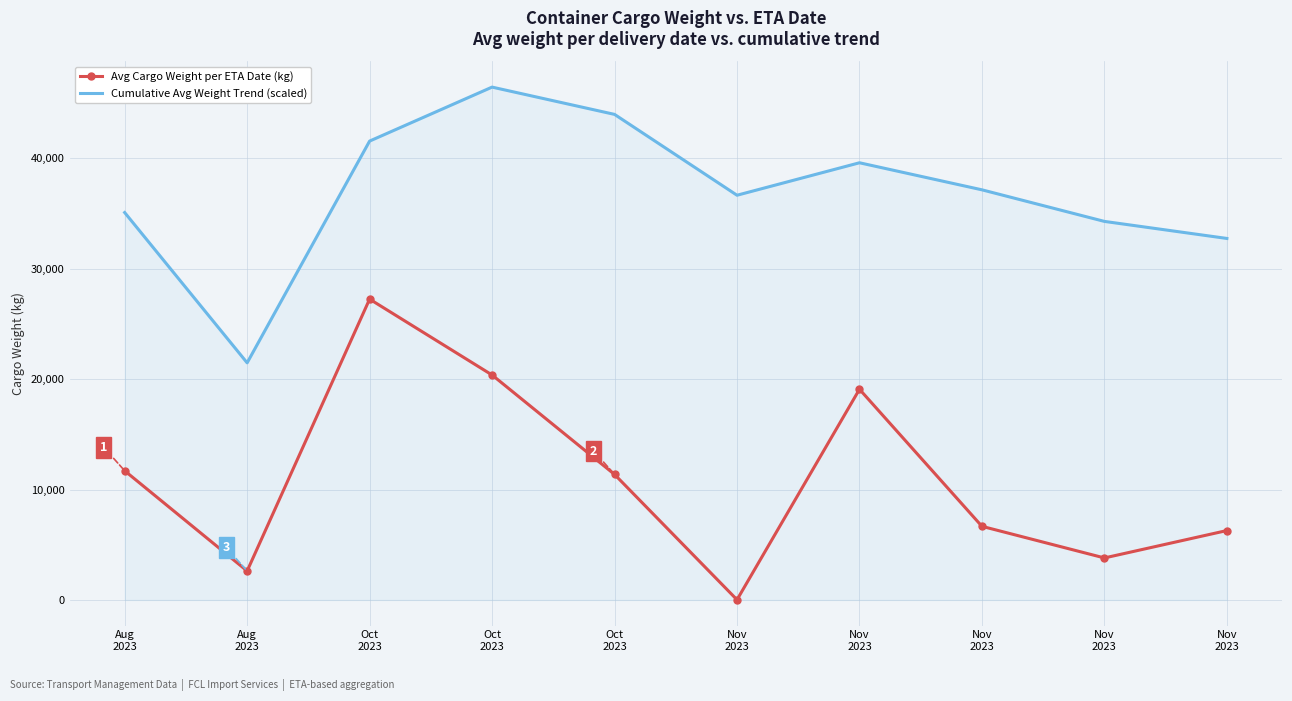

What is the difference between the Cumulative Avg Weight Trend (scaled) values at Nov
2023 and Nov
2023?

2370.2